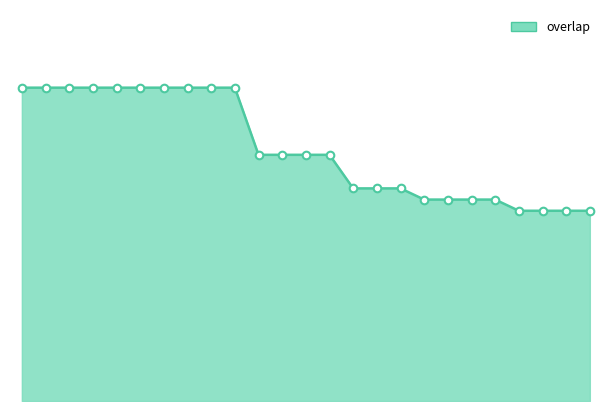

Is this an area chart (filled region under the line)?

Yes